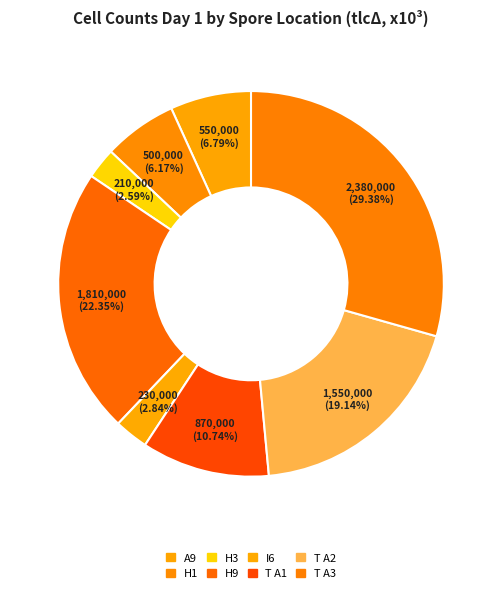

What is the change in value from H3 to T A3?

+2170000